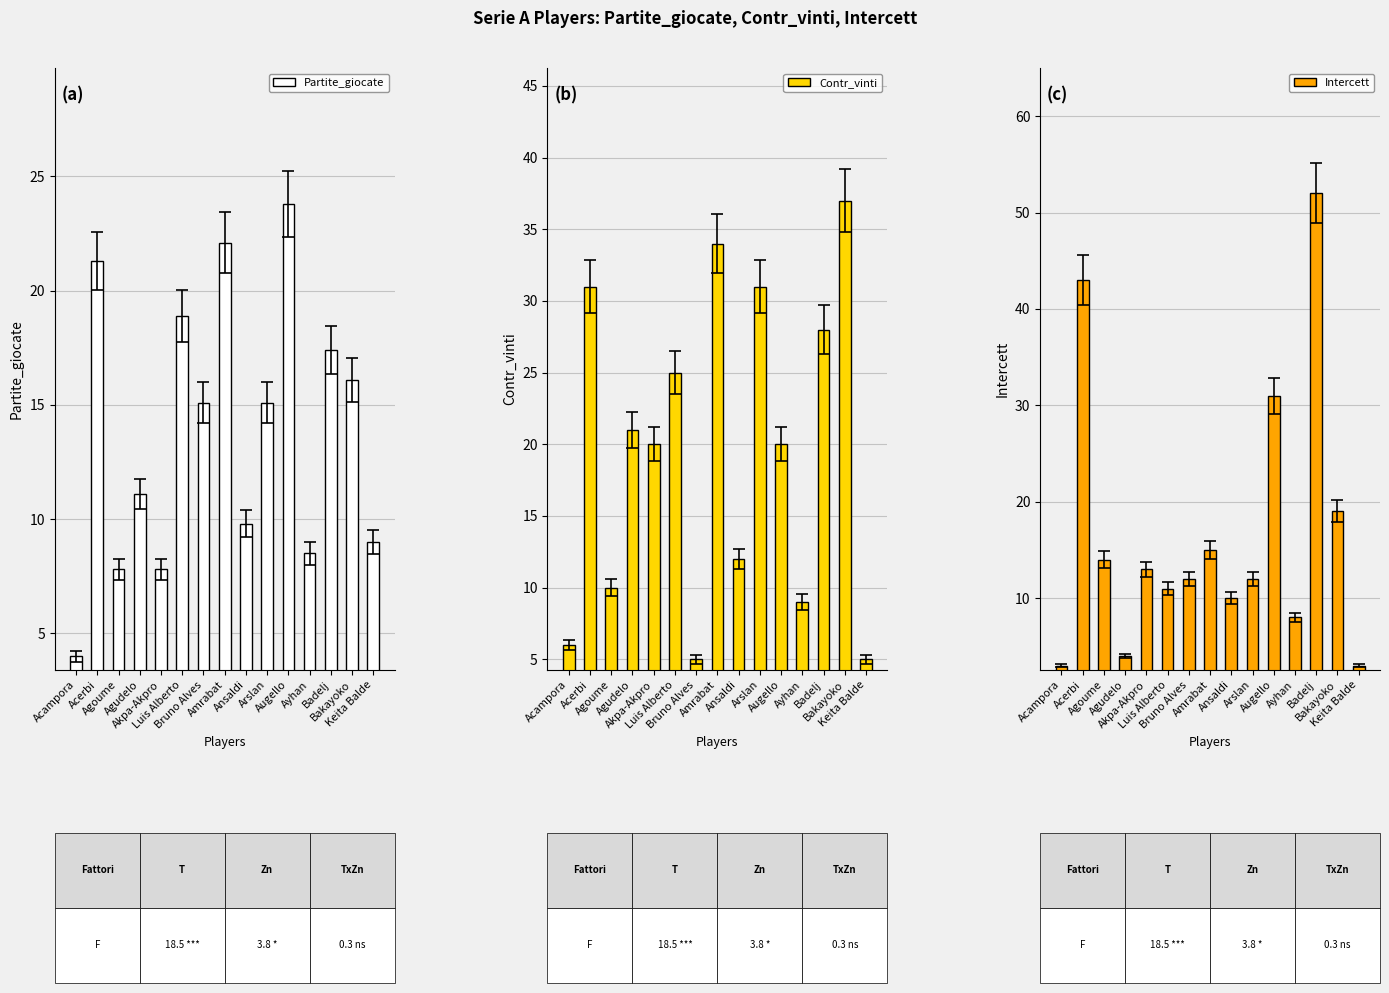

At which category is the sum across all series the highest?

Badelj